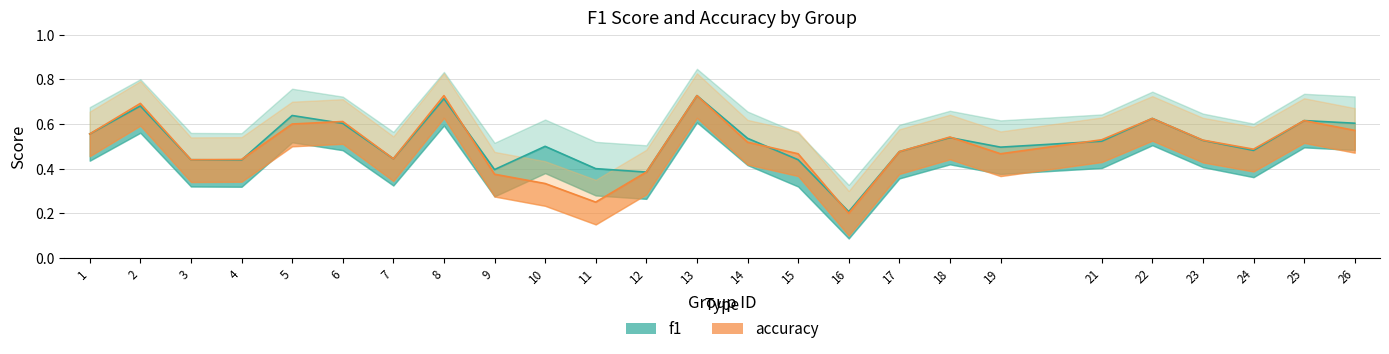

After their last crossing, which series has the higher values: accuracy or f1?

accuracy